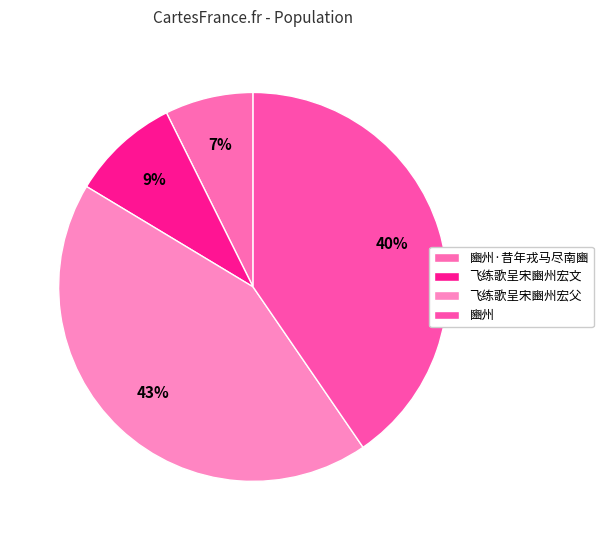

What is the total percentage of 豳州·昔年戎马尽南豳 and 豳州?

47.8%